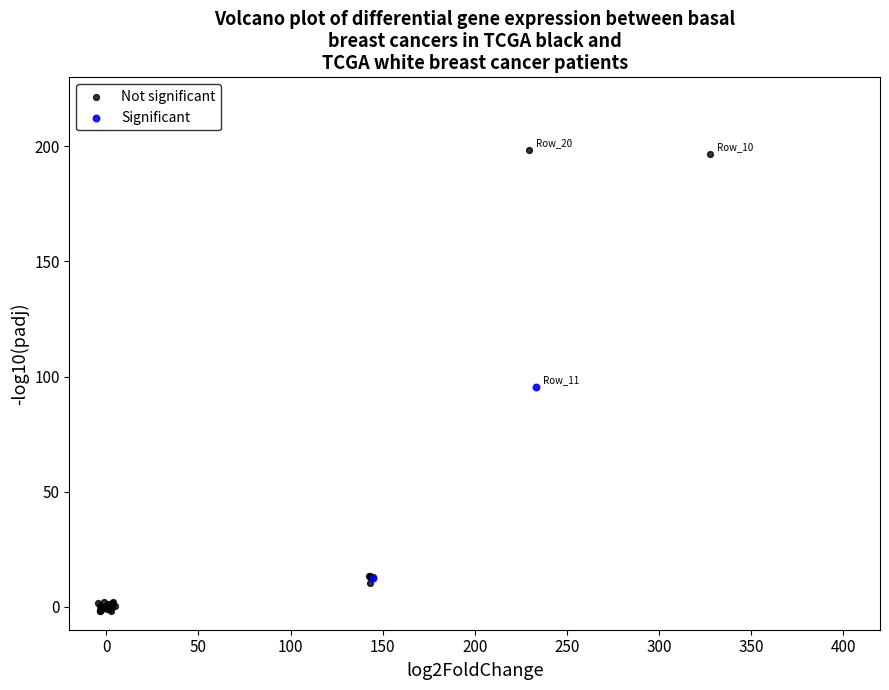

Which series reaches the minimum Y coordinate?

Not significant